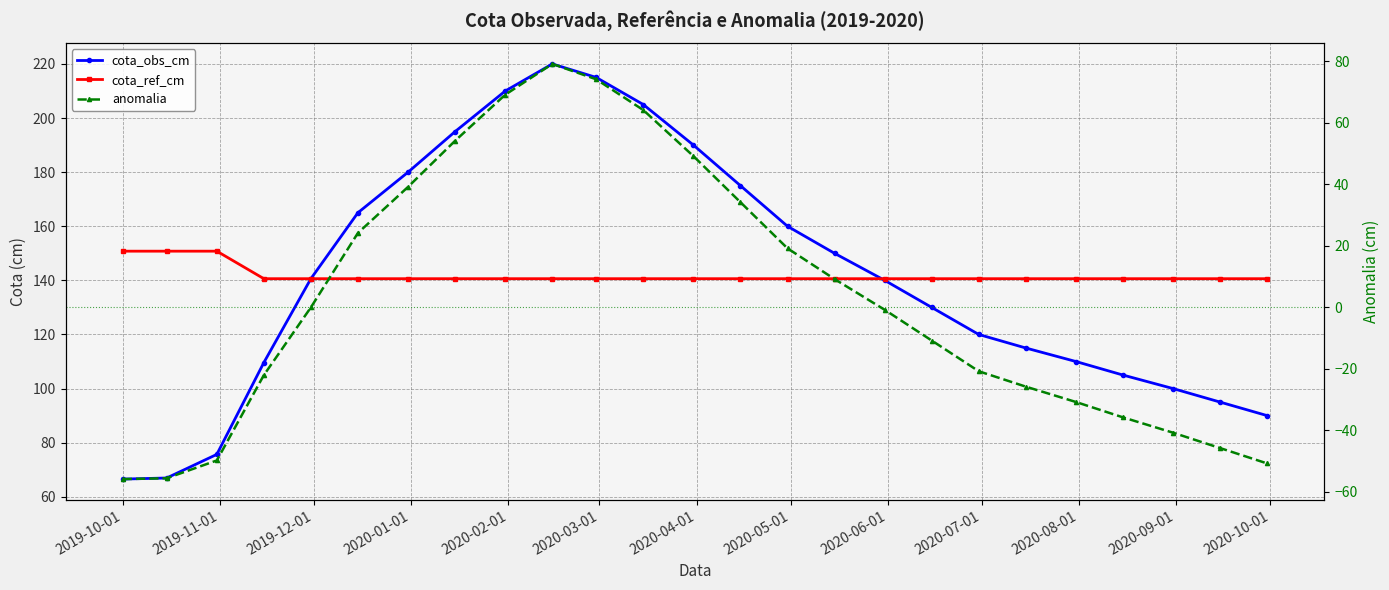

What is the difference between the maximum and second lowest values in the cota_obs_cm series?

153.1